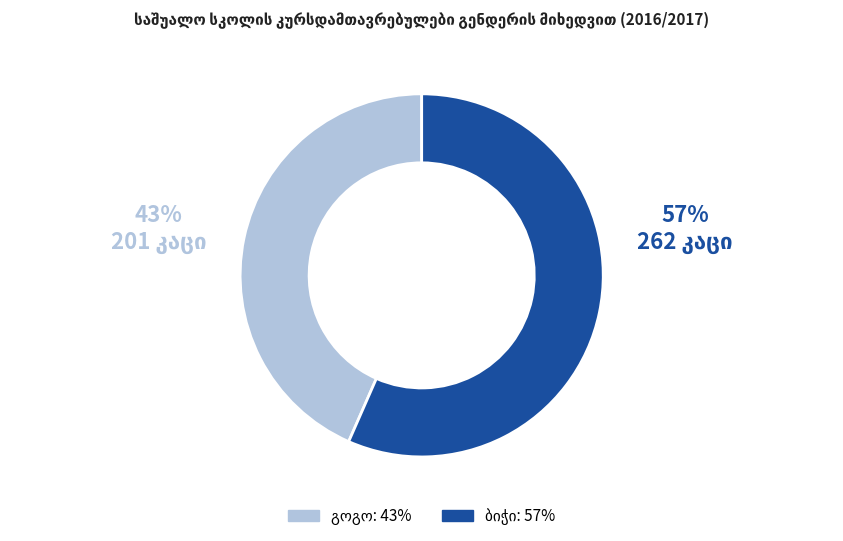

To the nearest percent, what is the average slice percentage?

50%